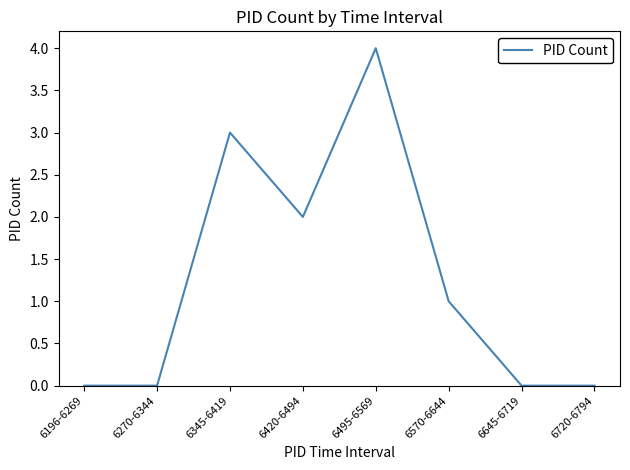

Is this an area chart (filled region under the line)?

No